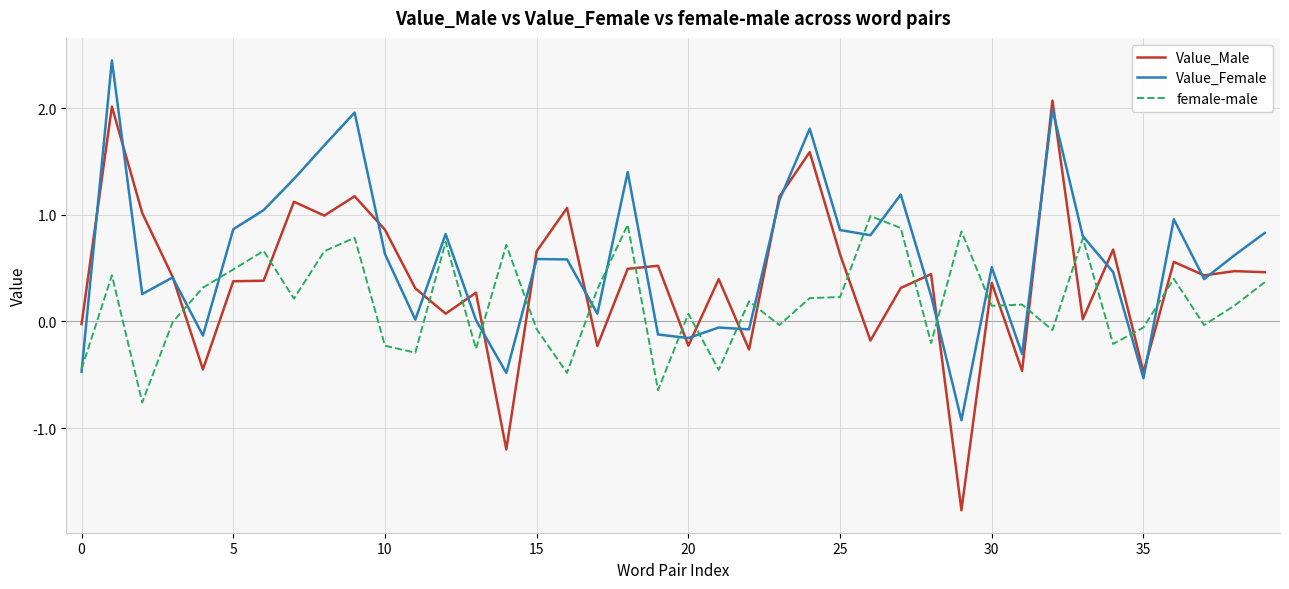

In Value_Female, how many points are higher than both neighbors (excluding endpoints)?

12